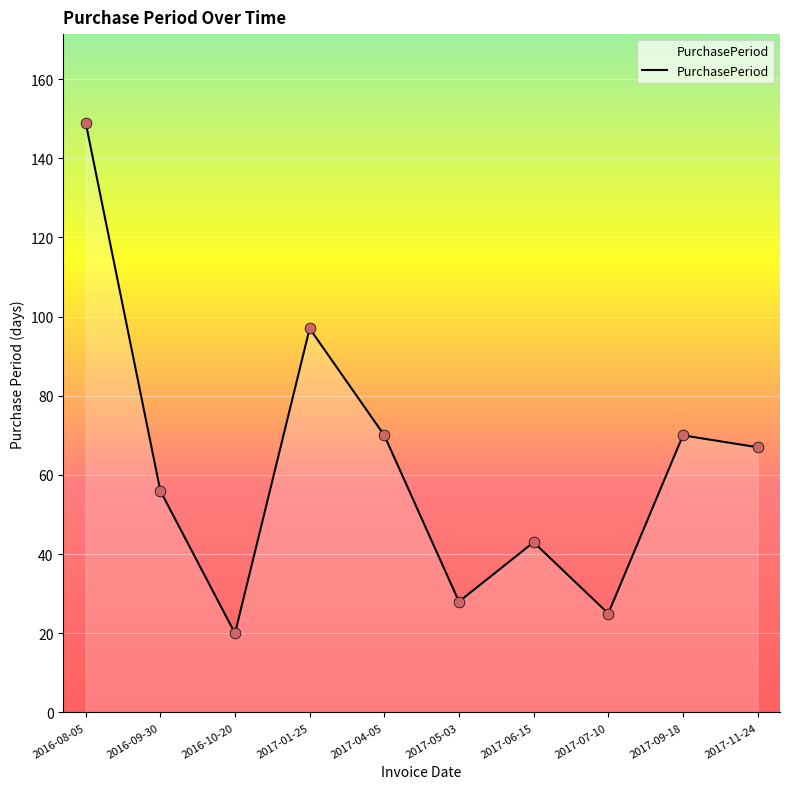

Approximately how many times larger is the value at 2017-06-15 compared to 2016-09-30?

0.8